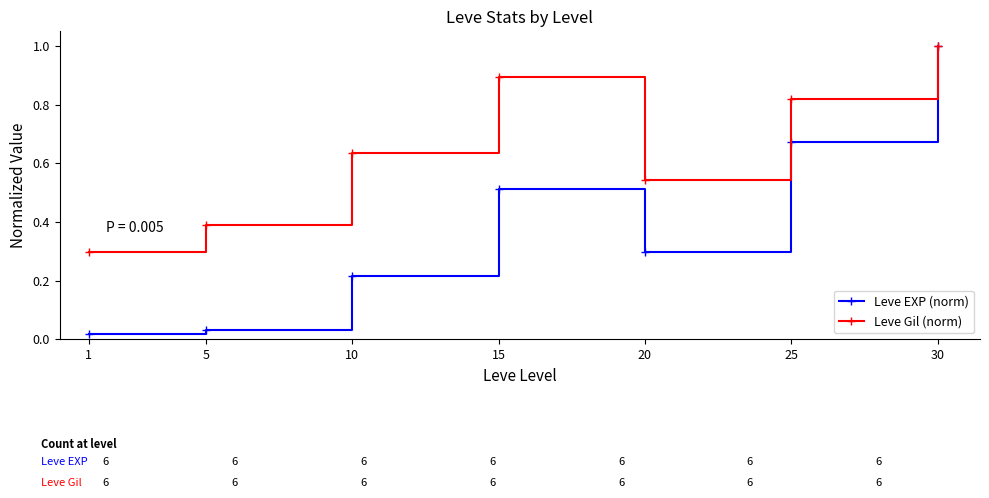

Which series has the widest spread of values?

Leve EXP (norm)